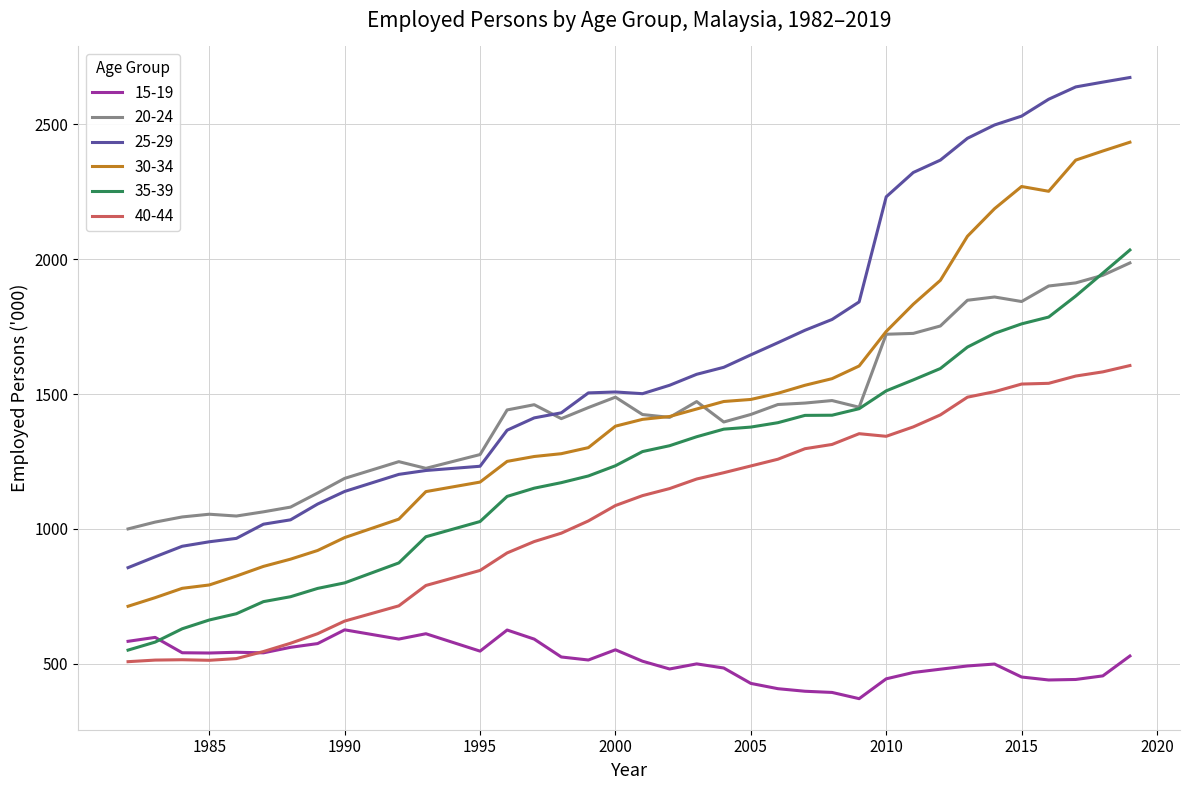

Rank the series by their maximum value, from lowest to highest.

15-19, 40-44, 20-24, 35-39, 30-34, 25-29